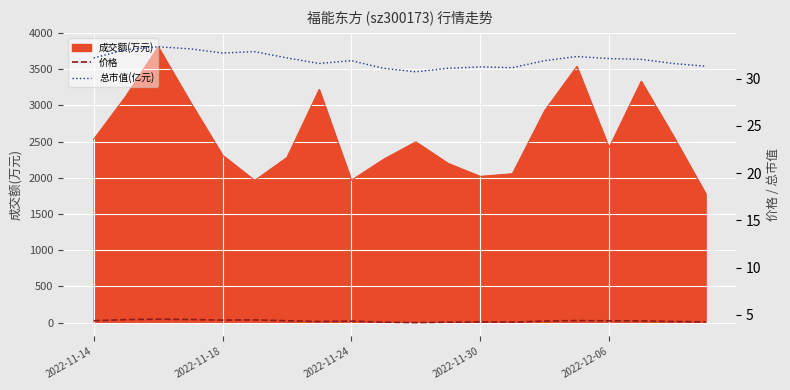

Which has a higher value, 19 or 17?

17